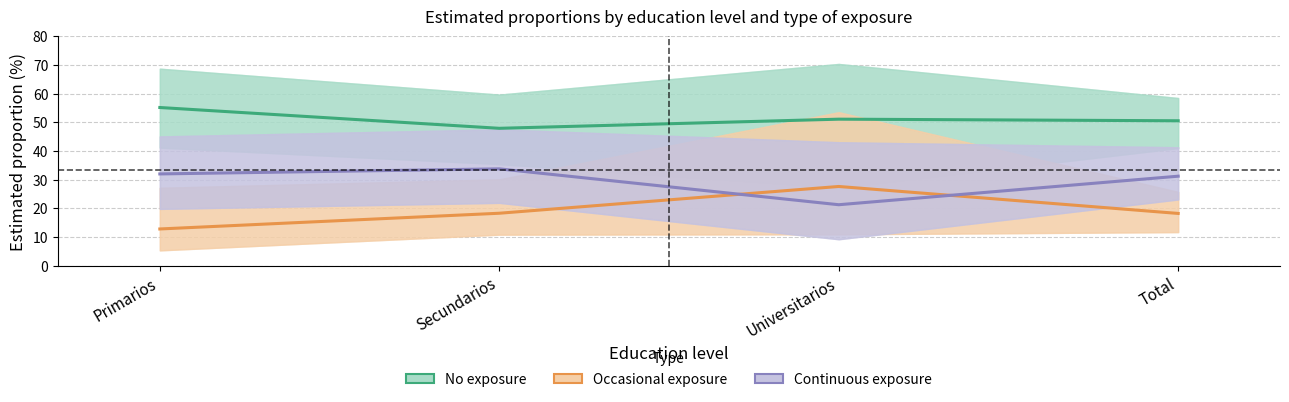

List the series in order of their peak value, highest first.

No exposure, Continuous exposure, Occasional exposure